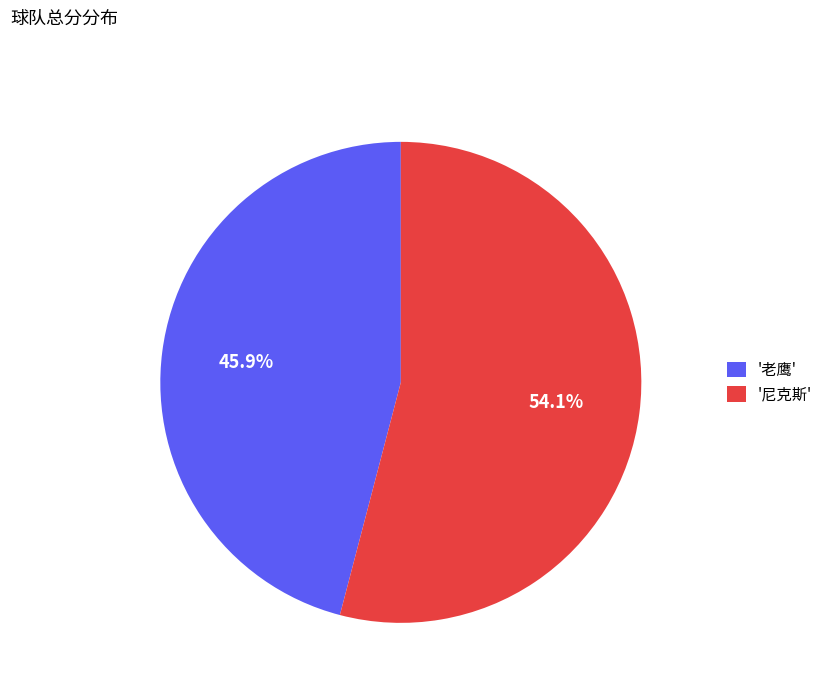

Rank the categories by value from highest to lowest.

'尼克斯', '老鹰'